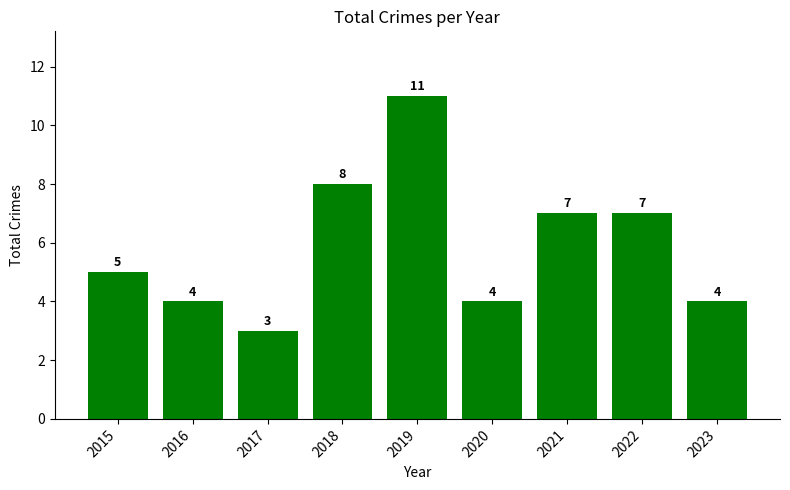

What is the difference between the values at 2019 and 2015?

6